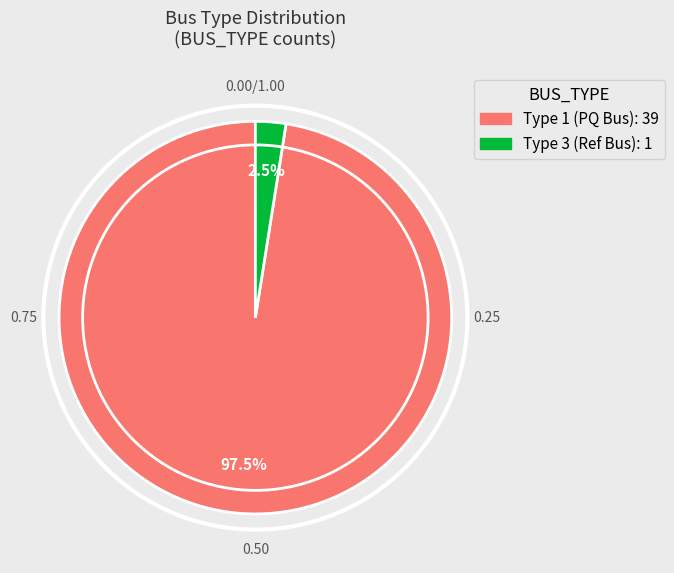

Is there a majority slice in this chart?

Yes